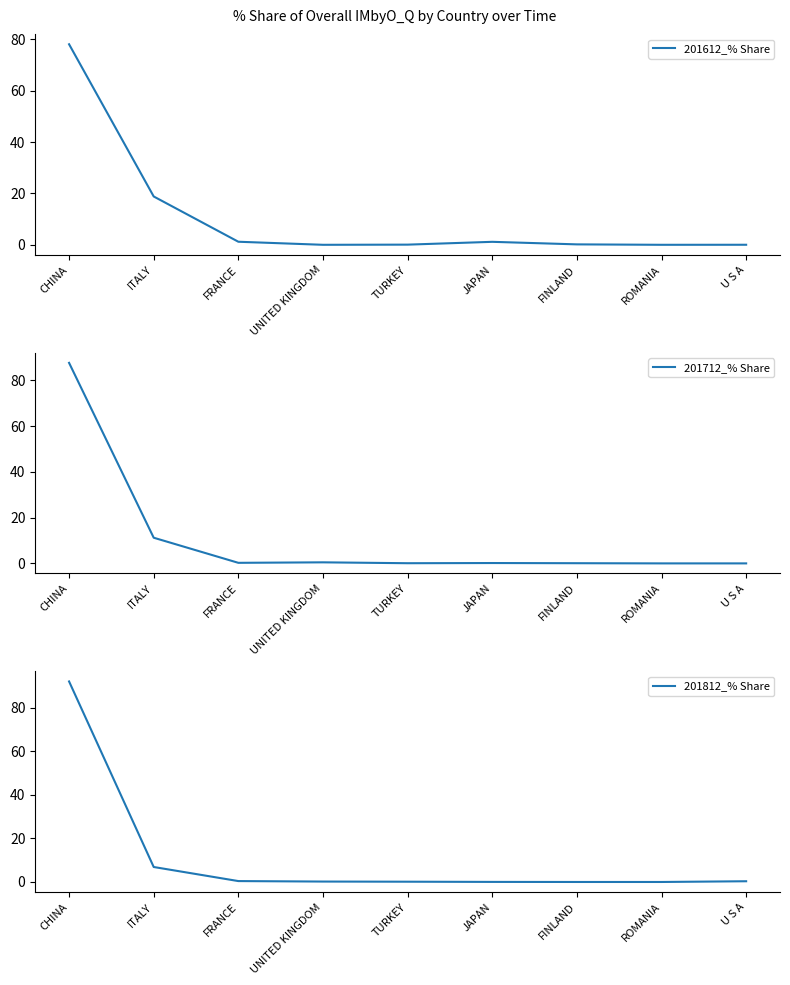

What is the difference between the maximum and minimum values in the 201612_% Share series?

78.1